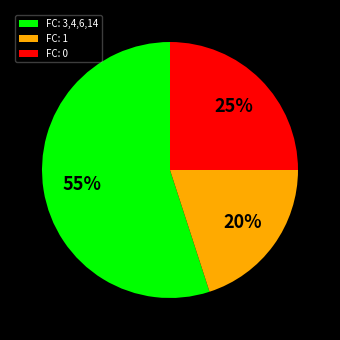

Is there a majority slice in this chart?

Yes